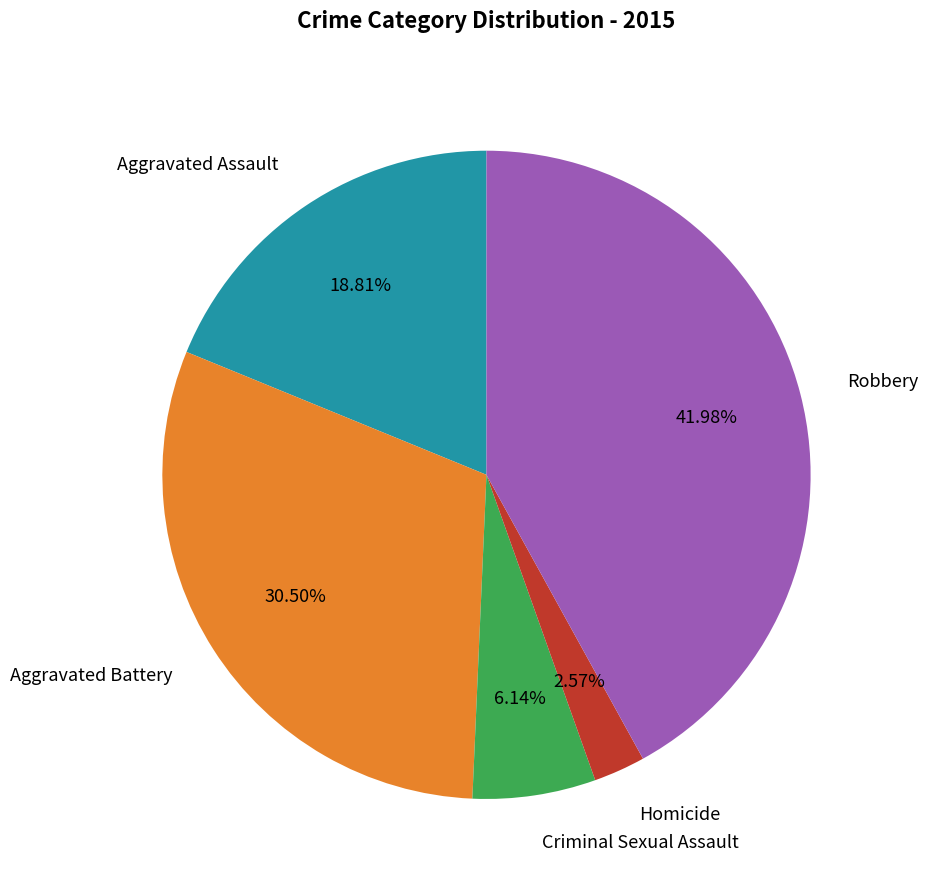

Which has a higher value, Robbery or Aggravated Assault?

Robbery